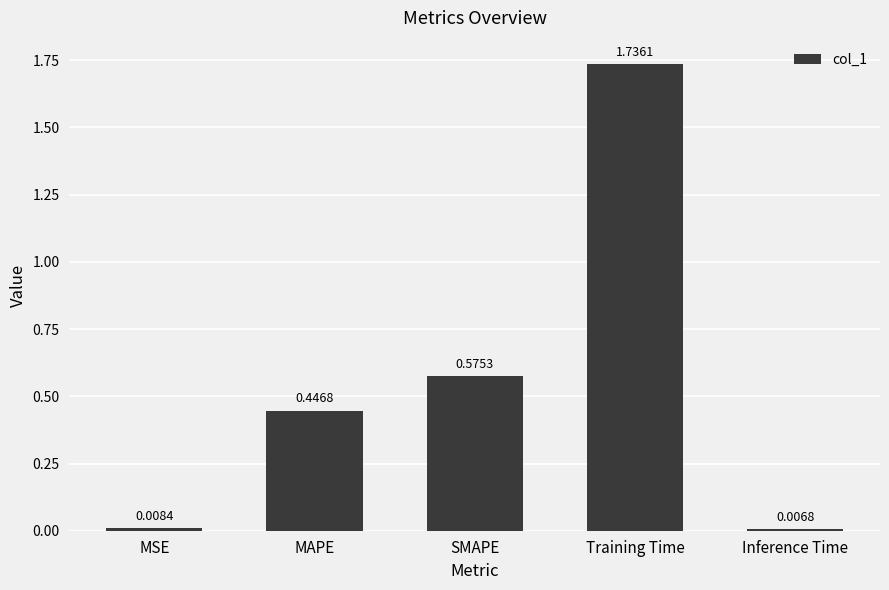

At which category does the chart reach its minimum across all series?

Inference Time